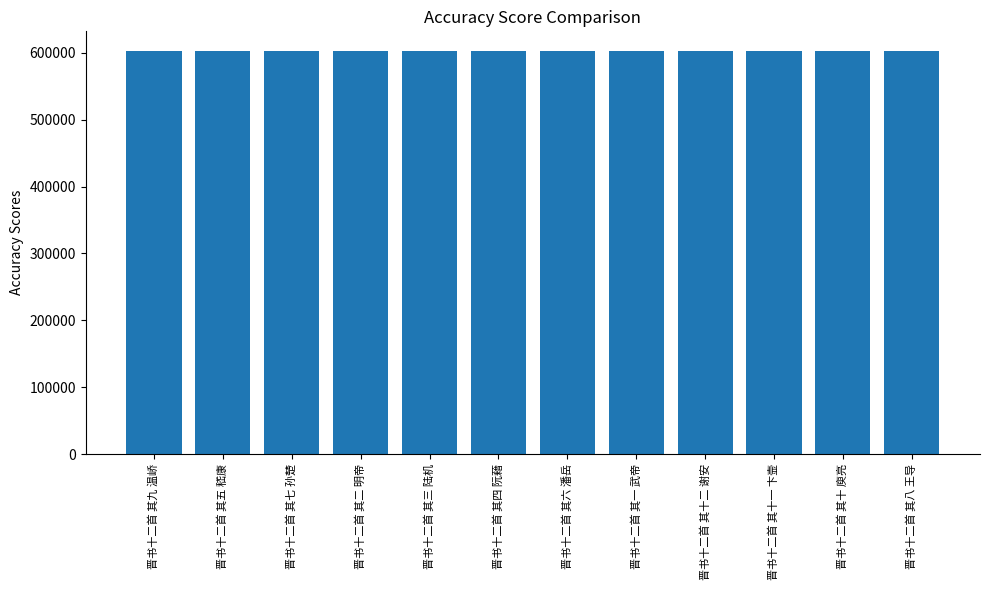

Is it true that the value at 晋书十二首 其六 潘岳 is 601986?

True